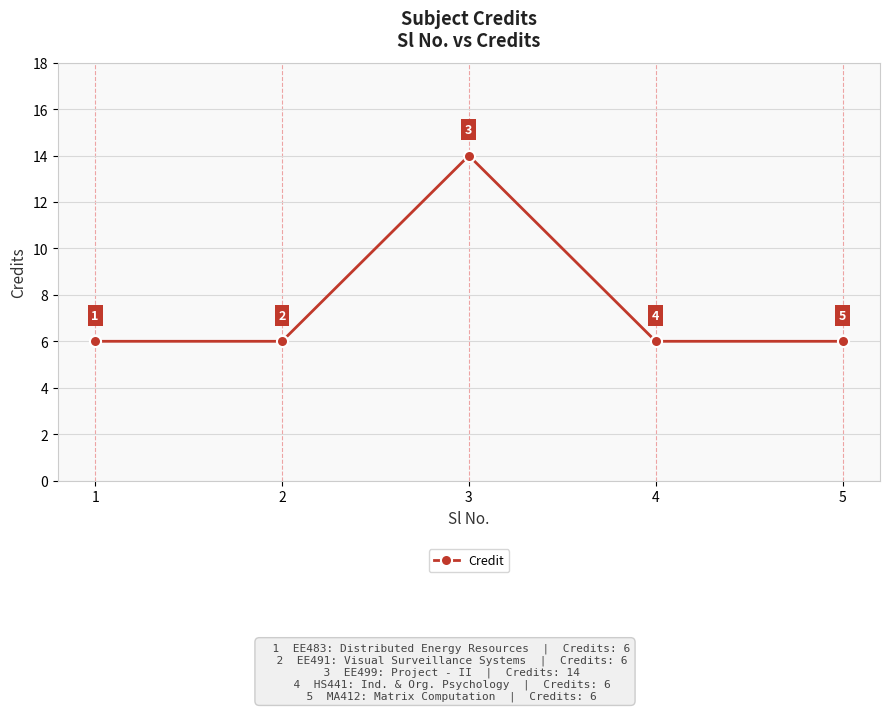

Count the values in the range 6 to 7.

4